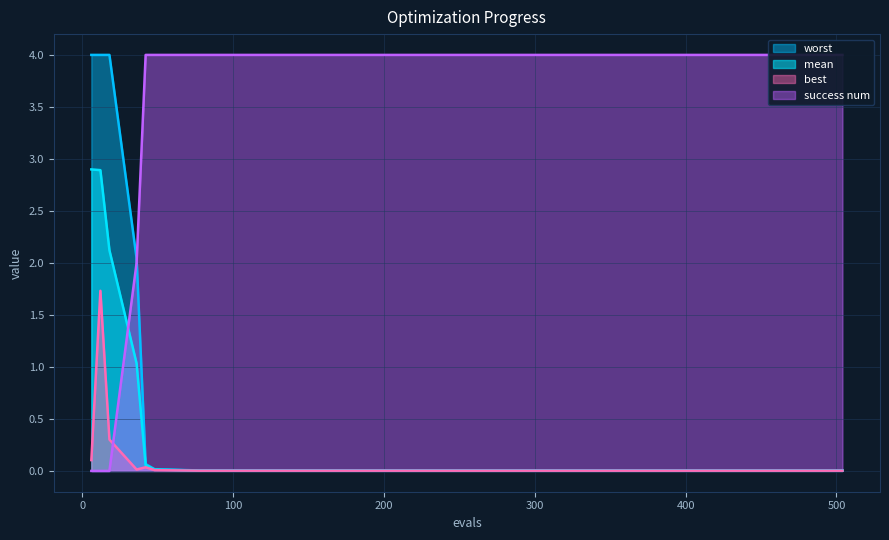

What is the average value of the mean series?

0.5